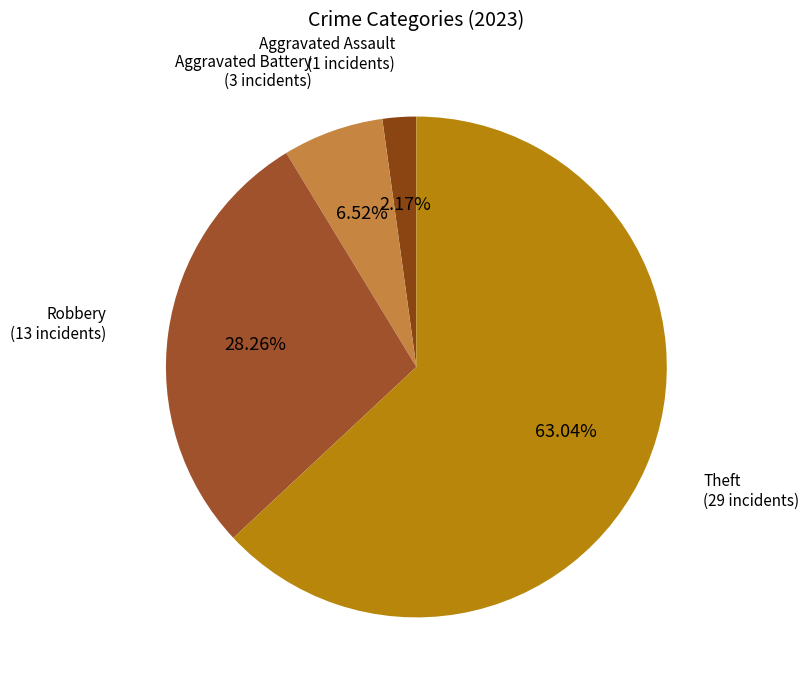

Which slice is the largest?

Theft